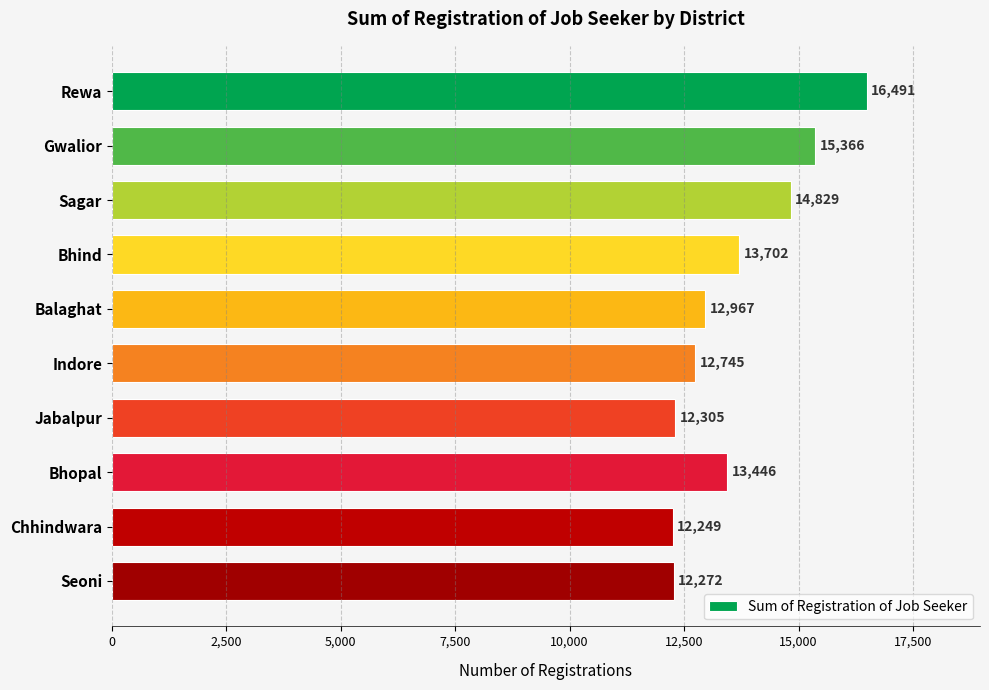

What is the sum of all values?

136372